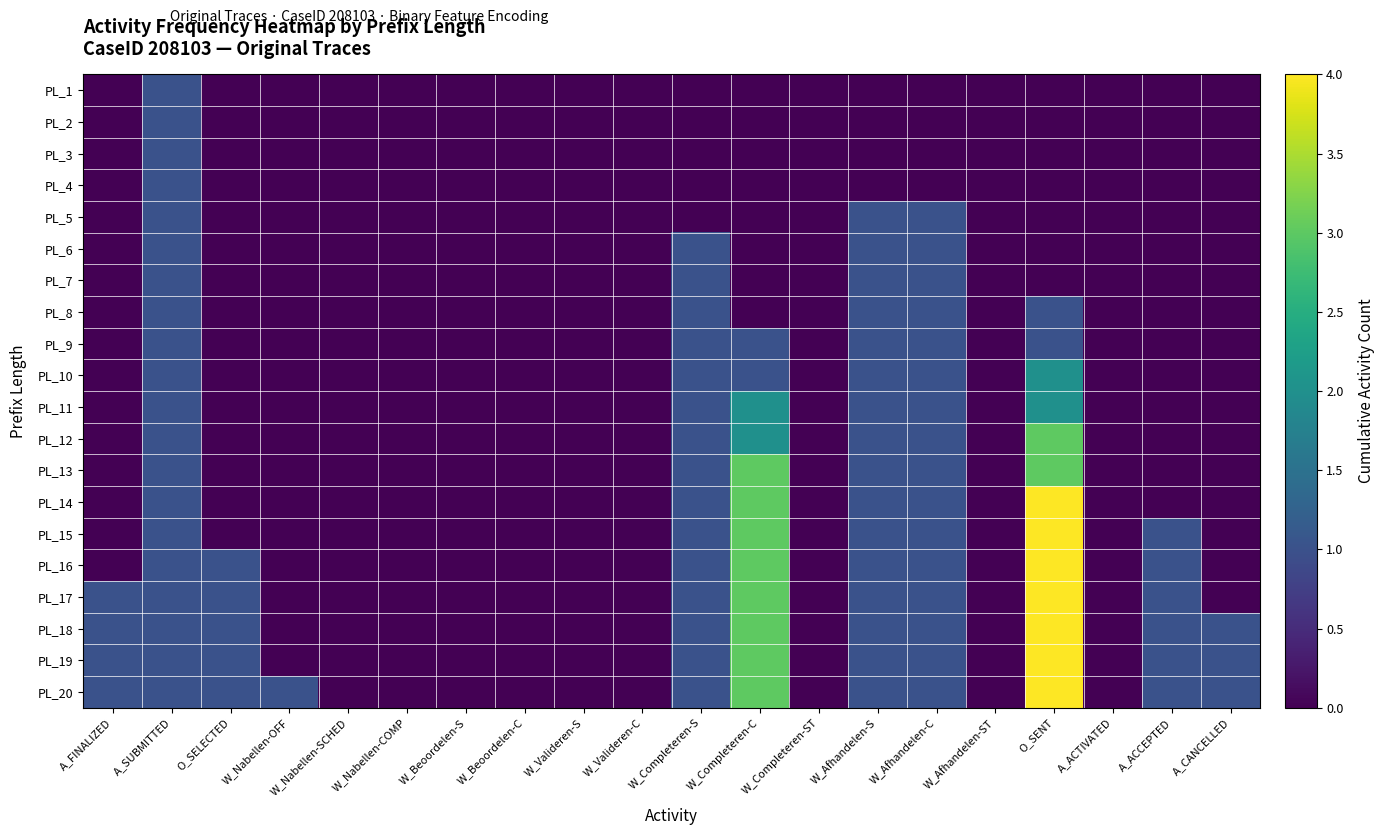

Reading left to right, extract all data points from this chart.

PL_1: A_FINALIZED=0	A_SUBMITTED=1	O_SELECTED=0	W_Nabellen-OFF=0	W_Nabellen-SCHED=0	W_Nabellen-COMP=0	W_Beoordelen-S=0	W_Beoordelen-C=0	W_Valideren-S=0	W_Valideren-C=0	W_Completeren-S=0	W_Completeren-C=0	W_Completeren-ST=0	W_Afhandelen-S=0	W_Afhandelen-C=0	W_Afhandelen-ST=0	O_SENT=0	A_ACTIVATED=0	A_ACCEPTED=0	A_CANCELLED=0
PL_2: A_FINALIZED=0	A_SUBMITTED=1	O_SELECTED=0	W_Nabellen-OFF=0	W_Nabellen-SCHED=0	W_Nabellen-COMP=0	W_Beoordelen-S=0	W_Beoordelen-C=0	W_Valideren-S=0	W_Valideren-C=0	W_Completeren-S=0	W_Completeren-C=0	W_Completeren-ST=0	W_Afhandelen-S=0	W_Afhandelen-C=0	W_Afhandelen-ST=0	O_SENT=0	A_ACTIVATED=0	A_ACCEPTED=0	A_CANCELLED=0
PL_3: A_FINALIZED=0	A_SUBMITTED=1	O_SELECTED=0	W_Nabellen-OFF=0	W_Nabellen-SCHED=0	W_Nabellen-COMP=0	W_Beoordelen-S=0	W_Beoordelen-C=0	W_Valideren-S=0	W_Valideren-C=0	W_Completeren-S=0	W_Completeren-C=0	W_Completeren-ST=0	W_Afhandelen-S=0	W_Afhandelen-C=0	W_Afhandelen-ST=0	O_SENT=0	A_ACTIVATED=0	A_ACCEPTED=0	A_CANCELLED=0
PL_4: A_FINALIZED=0	A_SUBMITTED=1	O_SELECTED=0	W_Nabellen-OFF=0	W_Nabellen-SCHED=0	W_Nabellen-COMP=0	W_Beoordelen-S=0	W_Beoordelen-C=0	W_Valideren-S=0	W_Valideren-C=0	W_Completeren-S=0	W_Completeren-C=0	W_Completeren-ST=0	W_Afhandelen-S=0	W_Afhandelen-C=0	W_Afhandelen-ST=0	O_SENT=0	A_ACTIVATED=0	A_ACCEPTED=0	A_CANCELLED=0
PL_5: A_FINALIZED=0	A_SUBMITTED=1	O_SELECTED=0	W_Nabellen-OFF=0	W_Nabellen-SCHED=0	W_Nabellen-COMP=0	W_Beoordelen-S=0	W_Beoordelen-C=0	W_Valideren-S=0	W_Valideren-C=0	W_Completeren-S=0	W_Completeren-C=0	W_Completeren-ST=0	W_Afhandelen-S=1	W_Afhandelen-C=1	W_Afhandelen-ST=0	O_SENT=0	A_ACTIVATED=0	A_ACCEPTED=0	A_CANCELLED=0
PL_6: A_FINALIZED=0	A_SUBMITTED=1	O_SELECTED=0	W_Nabellen-OFF=0	W_Nabellen-SCHED=0	W_Nabellen-COMP=0	W_Beoordelen-S=0	W_Beoordelen-C=0	W_Valideren-S=0	W_Valideren-C=0	W_Completeren-S=1	W_Completeren-C=0	W_Completeren-ST=0	W_Afhandelen-S=1	W_Afhandelen-C=1	W_Afhandelen-ST=0	O_SENT=0	A_ACTIVATED=0	A_ACCEPTED=0	A_CANCELLED=0
PL_7: A_FINALIZED=0	A_SUBMITTED=1	O_SELECTED=0	W_Nabellen-OFF=0	W_Nabellen-SCHED=0	W_Nabellen-COMP=0	W_Beoordelen-S=0	W_Beoordelen-C=0	W_Valideren-S=0	W_Valideren-C=0	W_Completeren-S=1	W_Completeren-C=0	W_Completeren-ST=0	W_Afhandelen-S=1	W_Afhandelen-C=1	W_Afhandelen-ST=0	O_SENT=0	A_ACTIVATED=0	A_ACCEPTED=0	A_CANCELLED=0
PL_8: A_FINALIZED=0	A_SUBMITTED=1	O_SELECTED=0	W_Nabellen-OFF=0	W_Nabellen-SCHED=0	W_Nabellen-COMP=0	W_Beoordelen-S=0	W_Beoordelen-C=0	W_Valideren-S=0	W_Valideren-C=0	W_Completeren-S=1	W_Completeren-C=0	W_Completeren-ST=0	W_Afhandelen-S=1	W_Afhandelen-C=1	W_Afhandelen-ST=0	O_SENT=1	A_ACTIVATED=0	A_ACCEPTED=0	A_CANCELLED=0
PL_9: A_FINALIZED=0	A_SUBMITTED=1	O_SELECTED=0	W_Nabellen-OFF=0	W_Nabellen-SCHED=0	W_Nabellen-COMP=0	W_Beoordelen-S=0	W_Beoordelen-C=0	W_Valideren-S=0	W_Valideren-C=0	W_Completeren-S=1	W_Completeren-C=1	W_Completeren-ST=0	W_Afhandelen-S=1	W_Afhandelen-C=1	W_Afhandelen-ST=0	O_SENT=1	A_ACTIVATED=0	A_ACCEPTED=0	A_CANCELLED=0
PL_10: A_FINALIZED=0	A_SUBMITTED=1	O_SELECTED=0	W_Nabellen-OFF=0	W_Nabellen-SCHED=0	W_Nabellen-COMP=0	W_Beoordelen-S=0	W_Beoordelen-C=0	W_Valideren-S=0	W_Valideren-C=0	W_Completeren-S=1	W_Completeren-C=1	W_Completeren-ST=0	W_Afhandelen-S=1	W_Afhandelen-C=1	W_Afhandelen-ST=0	O_SENT=2	A_ACTIVATED=0	A_ACCEPTED=0	A_CANCELLED=0
PL_11: A_FINALIZED=0	A_SUBMITTED=1	O_SELECTED=0	W_Nabellen-OFF=0	W_Nabellen-SCHED=0	W_Nabellen-COMP=0	W_Beoordelen-S=0	W_Beoordelen-C=0	W_Valideren-S=0	W_Valideren-C=0	W_Completeren-S=1	W_Completeren-C=2	W_Completeren-ST=0	W_Afhandelen-S=1	W_Afhandelen-C=1	W_Afhandelen-ST=0	O_SENT=2	A_ACTIVATED=0	A_ACCEPTED=0	A_CANCELLED=0
PL_12: A_FINALIZED=0	A_SUBMITTED=1	O_SELECTED=0	W_Nabellen-OFF=0	W_Nabellen-SCHED=0	W_Nabellen-COMP=0	W_Beoordelen-S=0	W_Beoordelen-C=0	W_Valideren-S=0	W_Valideren-C=0	W_Completeren-S=1	W_Completeren-C=2	W_Completeren-ST=0	W_Afhandelen-S=1	W_Afhandelen-C=1	W_Afhandelen-ST=0	O_SENT=3	A_ACTIVATED=0	A_ACCEPTED=0	A_CANCELLED=0
PL_13: A_FINALIZED=0	A_SUBMITTED=1	O_SELECTED=0	W_Nabellen-OFF=0	W_Nabellen-SCHED=0	W_Nabellen-COMP=0	W_Beoordelen-S=0	W_Beoordelen-C=0	W_Valideren-S=0	W_Valideren-C=0	W_Completeren-S=1	W_Completeren-C=3	W_Completeren-ST=0	W_Afhandelen-S=1	W_Afhandelen-C=1	W_Afhandelen-ST=0	O_SENT=3	A_ACTIVATED=0	A_ACCEPTED=0	A_CANCELLED=0
PL_14: A_FINALIZED=0	A_SUBMITTED=1	O_SELECTED=0	W_Nabellen-OFF=0	W_Nabellen-SCHED=0	W_Nabellen-COMP=0	W_Beoordelen-S=0	W_Beoordelen-C=0	W_Valideren-S=0	W_Valideren-C=0	W_Completeren-S=1	W_Completeren-C=3	W_Completeren-ST=0	W_Afhandelen-S=1	W_Afhandelen-C=1	W_Afhandelen-ST=0	O_SENT=4	A_ACTIVATED=0	A_ACCEPTED=0	A_CANCELLED=0
PL_15: A_FINALIZED=0	A_SUBMITTED=1	O_SELECTED=0	W_Nabellen-OFF=0	W_Nabellen-SCHED=0	W_Nabellen-COMP=0	W_Beoordelen-S=0	W_Beoordelen-C=0	W_Valideren-S=0	W_Valideren-C=0	W_Completeren-S=1	W_Completeren-C=3	W_Completeren-ST=0	W_Afhandelen-S=1	W_Afhandelen-C=1	W_Afhandelen-ST=0	O_SENT=4	A_ACTIVATED=0	A_ACCEPTED=1	A_CANCELLED=0
PL_16: A_FINALIZED=0	A_SUBMITTED=1	O_SELECTED=1	W_Nabellen-OFF=0	W_Nabellen-SCHED=0	W_Nabellen-COMP=0	W_Beoordelen-S=0	W_Beoordelen-C=0	W_Valideren-S=0	W_Valideren-C=0	W_Completeren-S=1	W_Completeren-C=3	W_Completeren-ST=0	W_Afhandelen-S=1	W_Afhandelen-C=1	W_Afhandelen-ST=0	O_SENT=4	A_ACTIVATED=0	A_ACCEPTED=1	A_CANCELLED=0
PL_17: A_FINALIZED=1	A_SUBMITTED=1	O_SELECTED=1	W_Nabellen-OFF=0	W_Nabellen-SCHED=0	W_Nabellen-COMP=0	W_Beoordelen-S=0	W_Beoordelen-C=0	W_Valideren-S=0	W_Valideren-C=0	W_Completeren-S=1	W_Completeren-C=3	W_Completeren-ST=0	W_Afhandelen-S=1	W_Afhandelen-C=1	W_Afhandelen-ST=0	O_SENT=4	A_ACTIVATED=0	A_ACCEPTED=1	A_CANCELLED=0
PL_18: A_FINALIZED=1	A_SUBMITTED=1	O_SELECTED=1	W_Nabellen-OFF=0	W_Nabellen-SCHED=0	W_Nabellen-COMP=0	W_Beoordelen-S=0	W_Beoordelen-C=0	W_Valideren-S=0	W_Valideren-C=0	W_Completeren-S=1	W_Completeren-C=3	W_Completeren-ST=0	W_Afhandelen-S=1	W_Afhandelen-C=1	W_Afhandelen-ST=0	O_SENT=4	A_ACTIVATED=0	A_ACCEPTED=1	A_CANCELLED=1
PL_19: A_FINALIZED=1	A_SUBMITTED=1	O_SELECTED=1	W_Nabellen-OFF=0	W_Nabellen-SCHED=0	W_Nabellen-COMP=0	W_Beoordelen-S=0	W_Beoordelen-C=0	W_Valideren-S=0	W_Valideren-C=0	W_Completeren-S=1	W_Completeren-C=3	W_Completeren-ST=0	W_Afhandelen-S=1	W_Afhandelen-C=1	W_Afhandelen-ST=0	O_SENT=4	A_ACTIVATED=0	A_ACCEPTED=1	A_CANCELLED=1
PL_20: A_FINALIZED=1	A_SUBMITTED=1	O_SELECTED=1	W_Nabellen-OFF=1	W_Nabellen-SCHED=0	W_Nabellen-COMP=0	W_Beoordelen-S=0	W_Beoordelen-C=0	W_Valideren-S=0	W_Valideren-C=0	W_Completeren-S=1	W_Completeren-C=3	W_Completeren-ST=0	W_Afhandelen-S=1	W_Afhandelen-C=1	W_Afhandelen-ST=0	O_SENT=4	A_ACTIVATED=0	A_ACCEPTED=1	A_CANCELLED=1